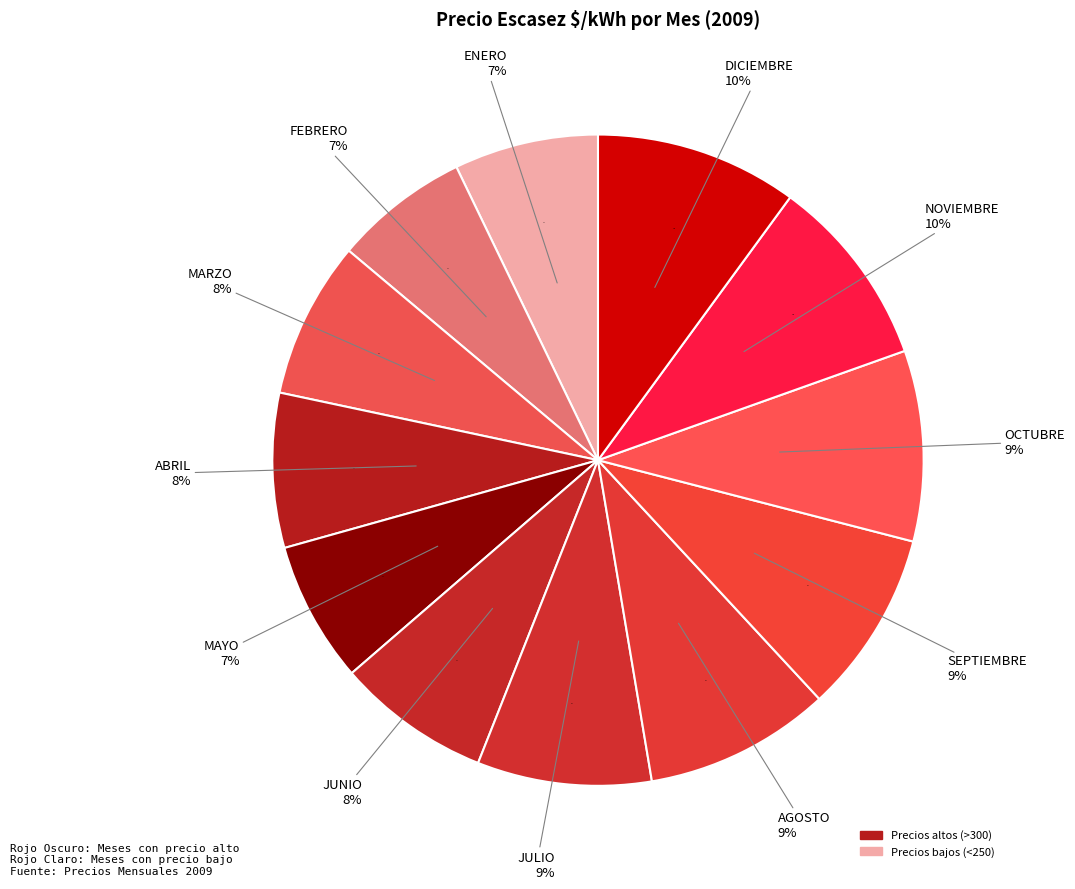

To the nearest percent, what percentage of the pie is JULIO?

9%